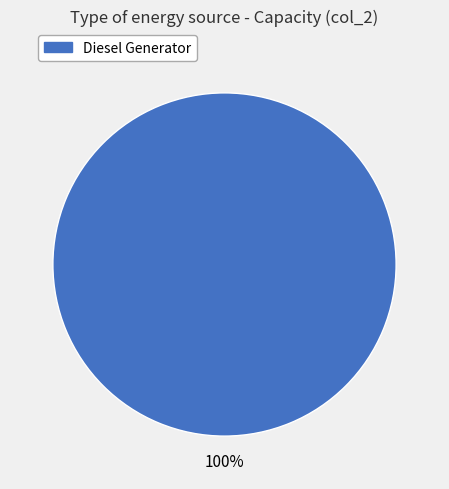

Is there a majority slice in this chart?

Yes